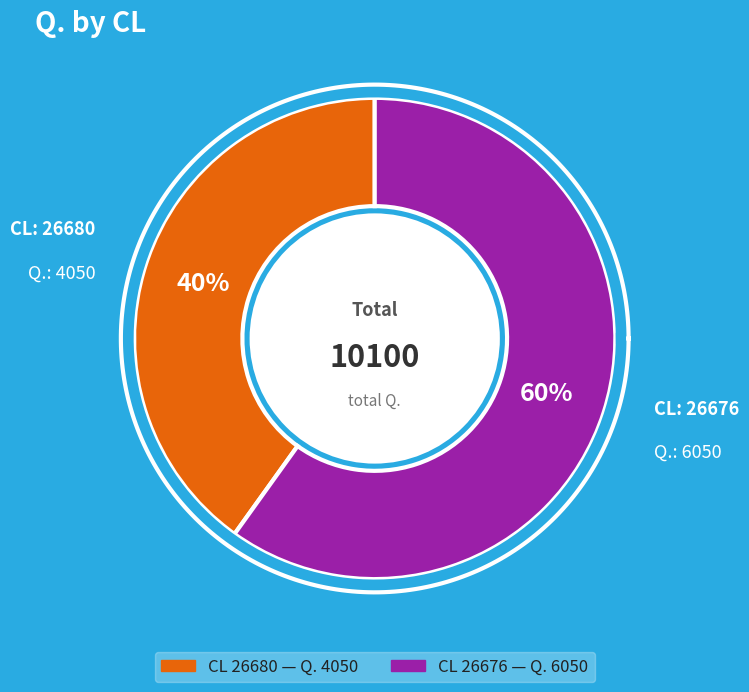

To the nearest percent, what is the average slice percentage?

50%